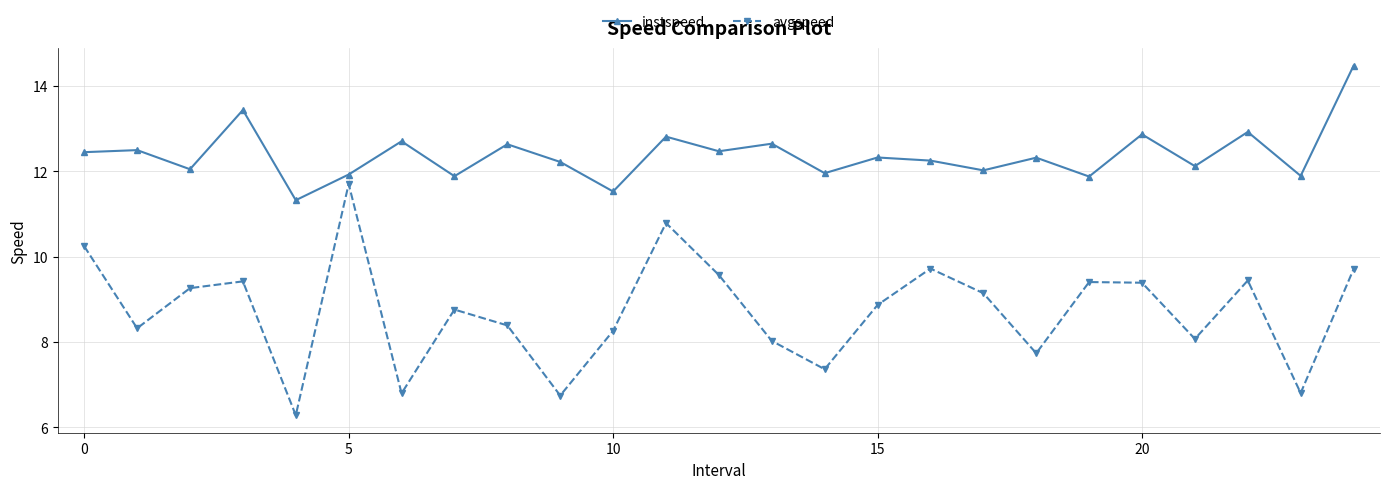

What is the average value of the avgspeed series?

8.7